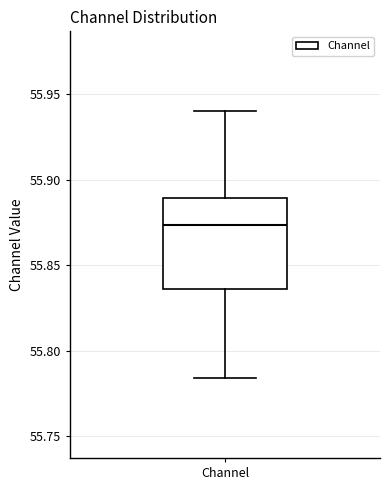

Read this box plot against the y-axis: the position of the median line, the range covered by the box, and the ends of both whiskers. The values are not printed on the chart, so give them approximately, as read against the axis.

median 55.875, box 55.835 to 55.890, whiskers 55.785 to 55.940